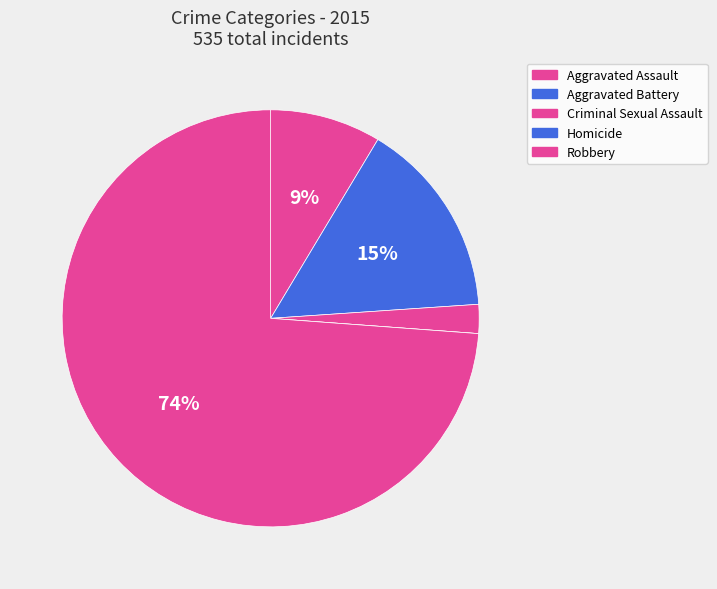

What percentage do Aggravated Battery and Aggravated Assault together represent?

23.9%